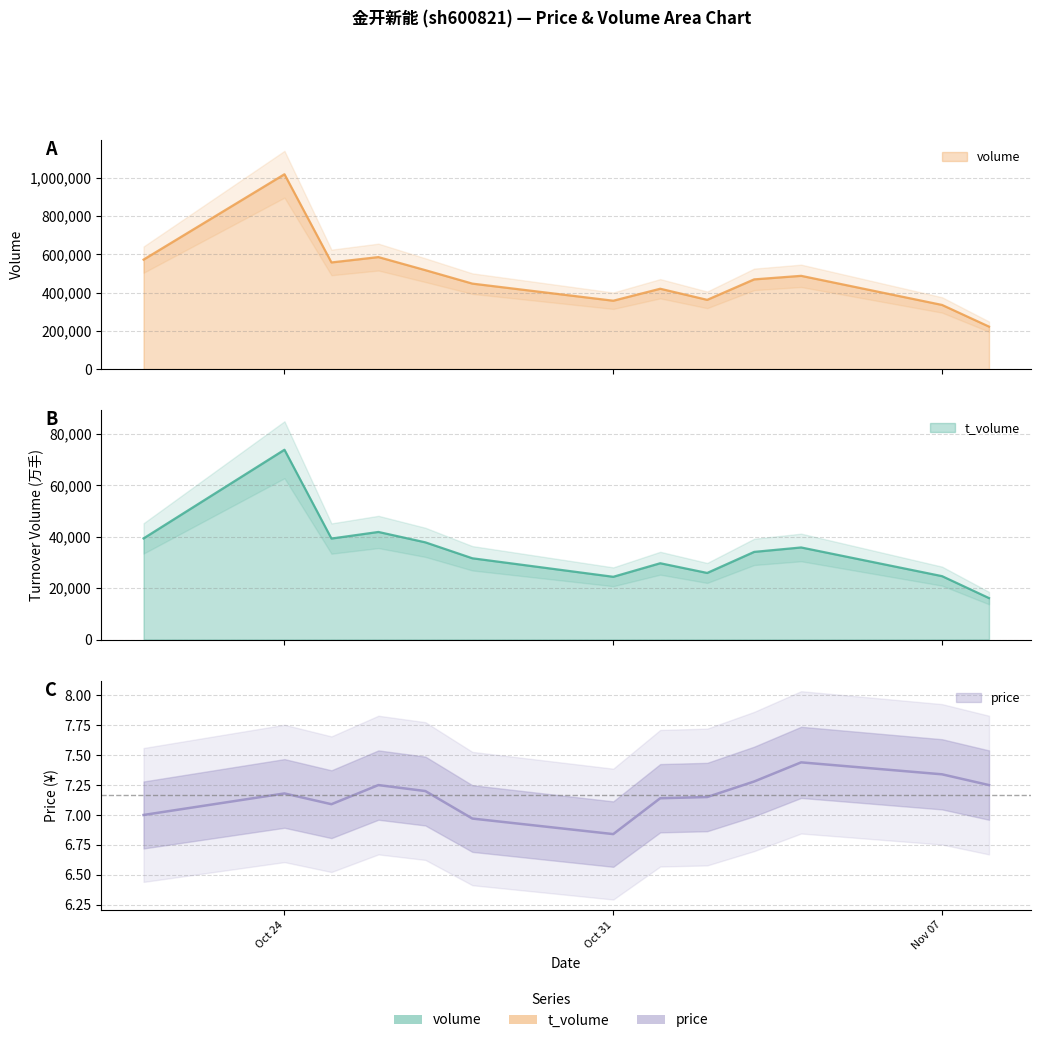

How many interior local valleys does the t_volume series have?

3